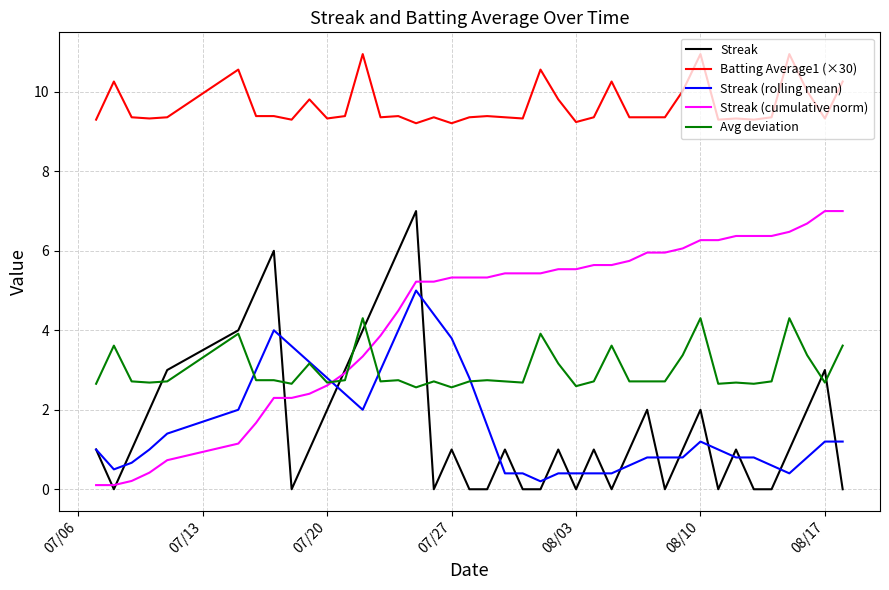

Which series has the largest total across all categories?

Batting Average1 (×30)